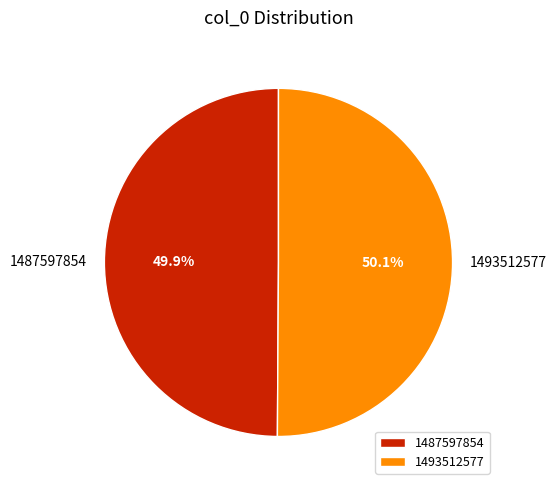

Combined, do 1493512577 and 1487597854 account for over 50%?

Yes